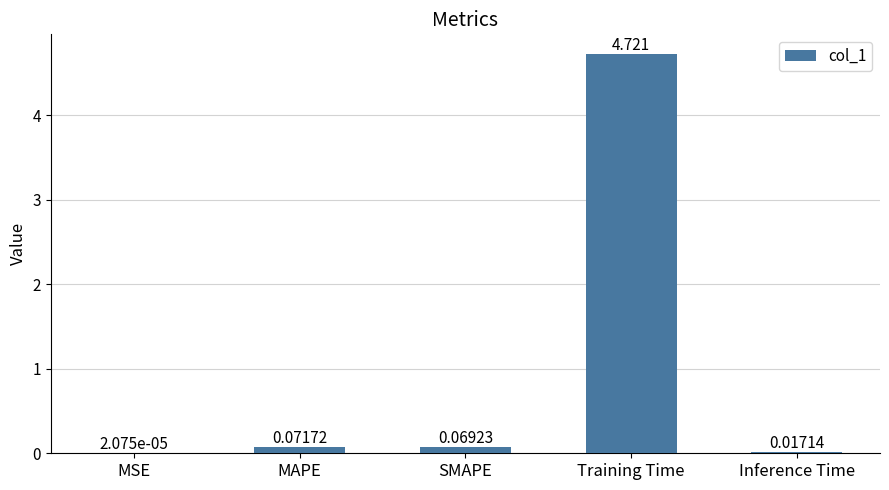

Which category has the highest value across all series?

Training Time